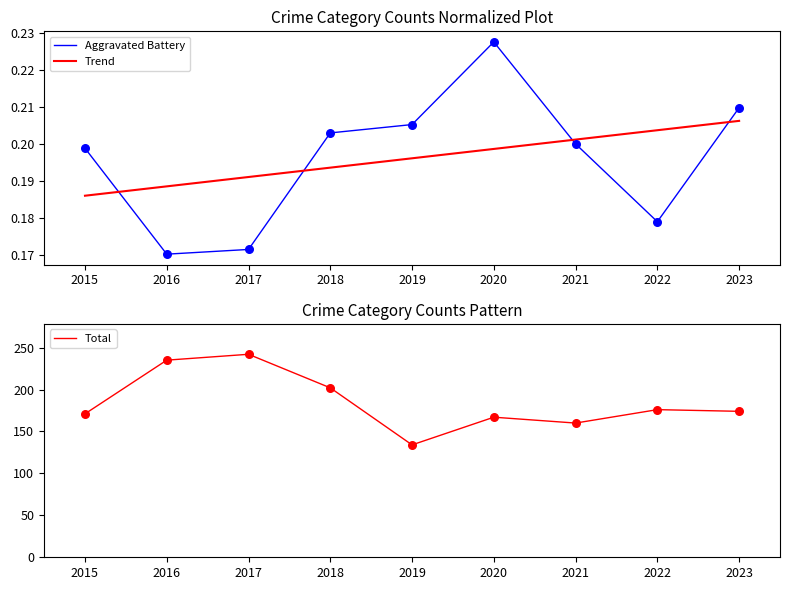

At which label is Aggravated Battery closest to 0?

2016